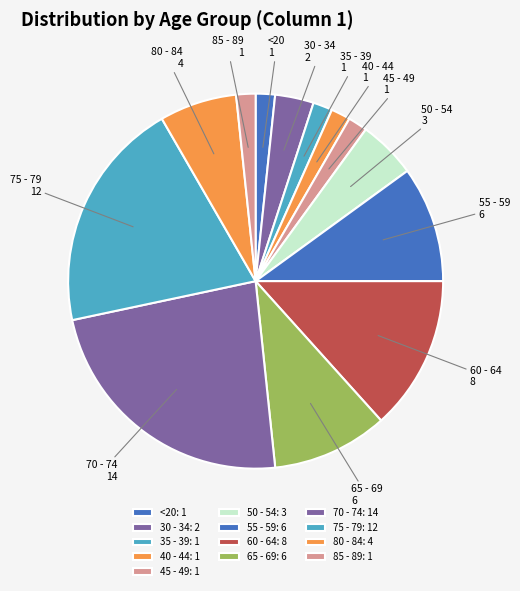

True or false: 80 - 84 accounts for 1% of the total.

False